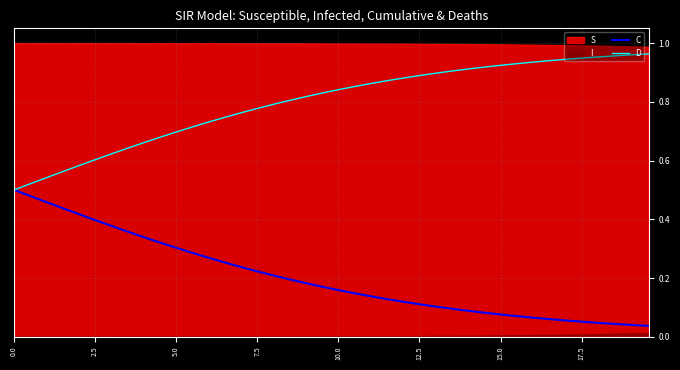

Is the value of D at 5.0 greater than the value of C at 12.5?

Yes